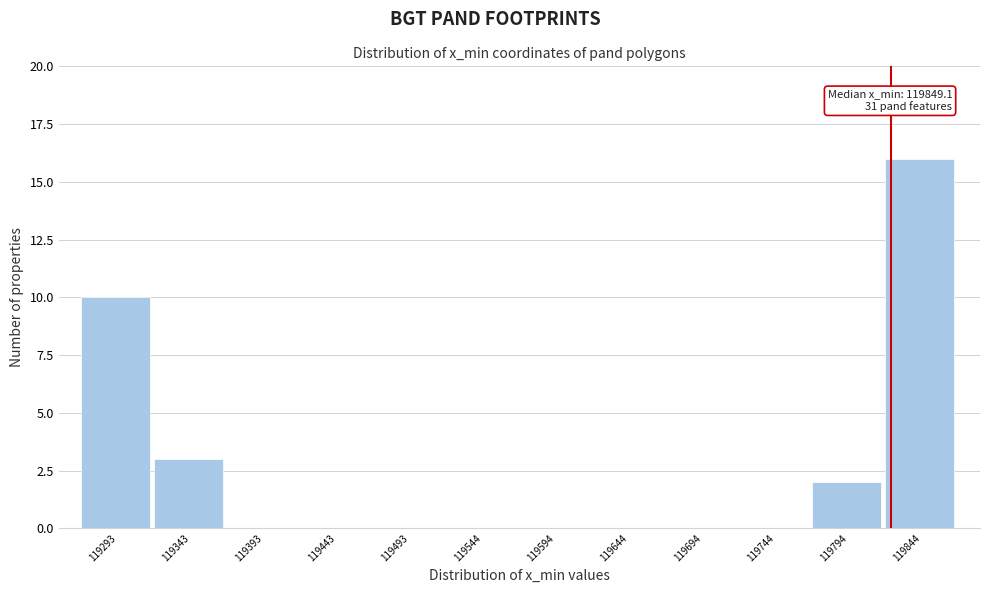

Reading left to right, what are all the values shown in this chart?

119293=10	119343=3	119393=0	119443=0	119493=0	119544=0	119594=0	119644=0	119694=0	119744=0	119794=2	119844=16